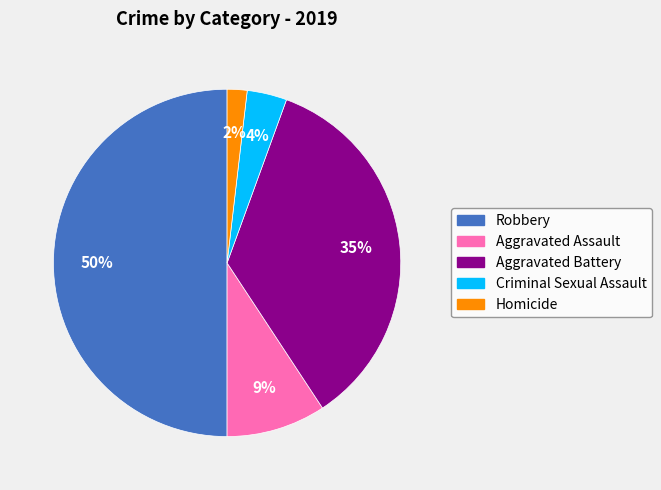

What is the smallest slice in the pie chart?

Homicide